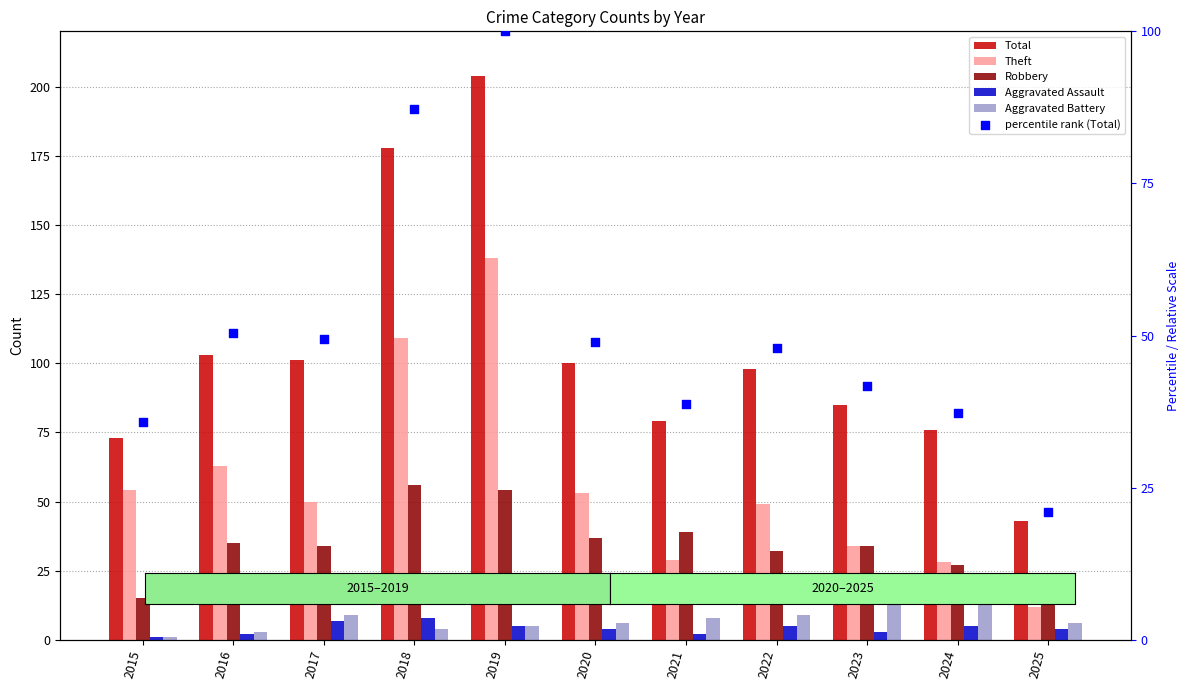

At which category is the sum across all series the highest?

2019